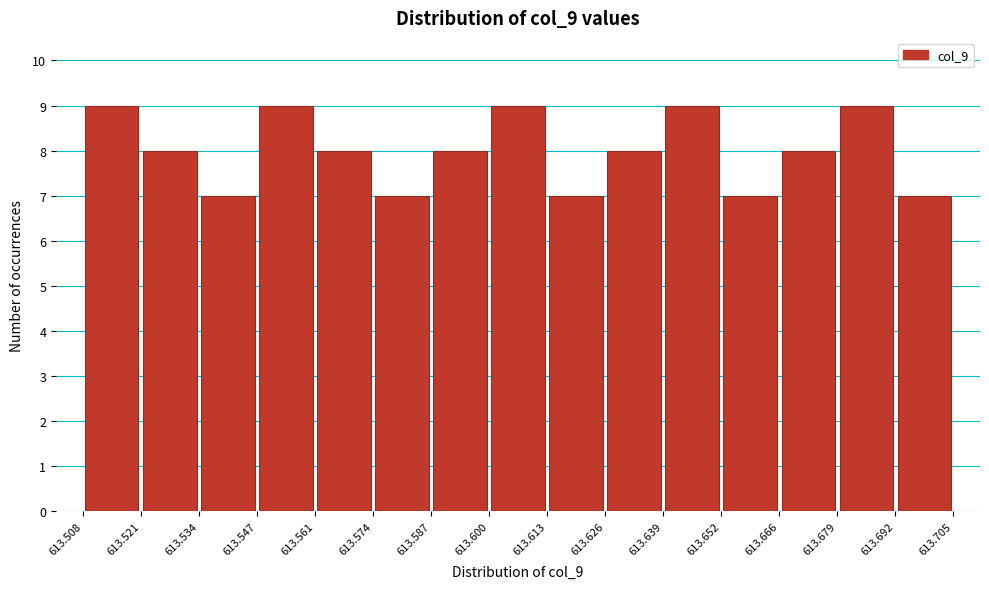

Reading left to right, transcribe this chart: for each bar, give the range it covers on the x-axis and its height. The values are not printed on the chart, so give them approximately, as read against the axis.

613.508 to 613.521: 9
613.521 to 613.534: 8
613.534 to 613.547: 7
613.547 to 613.561: 9
613.561 to 613.574: 8
613.574 to 613.587: 7
613.587 to 613.600: 8
613.600 to 613.613: 9
613.613 to 613.626: 7
613.626 to 613.639: 8
613.639 to 613.652: 9
613.652 to 613.666: 7
613.666 to 613.679: 8
613.679 to 613.692: 9
613.692 to 613.705: 7